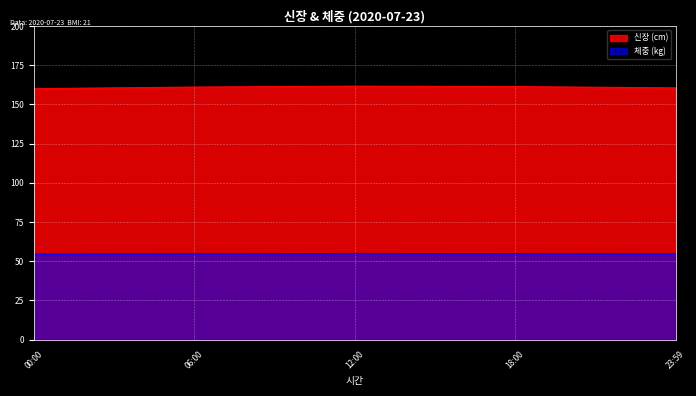

What is the sum of the 체중 values at 2020-07-23 and 2020-07-23?

109.8